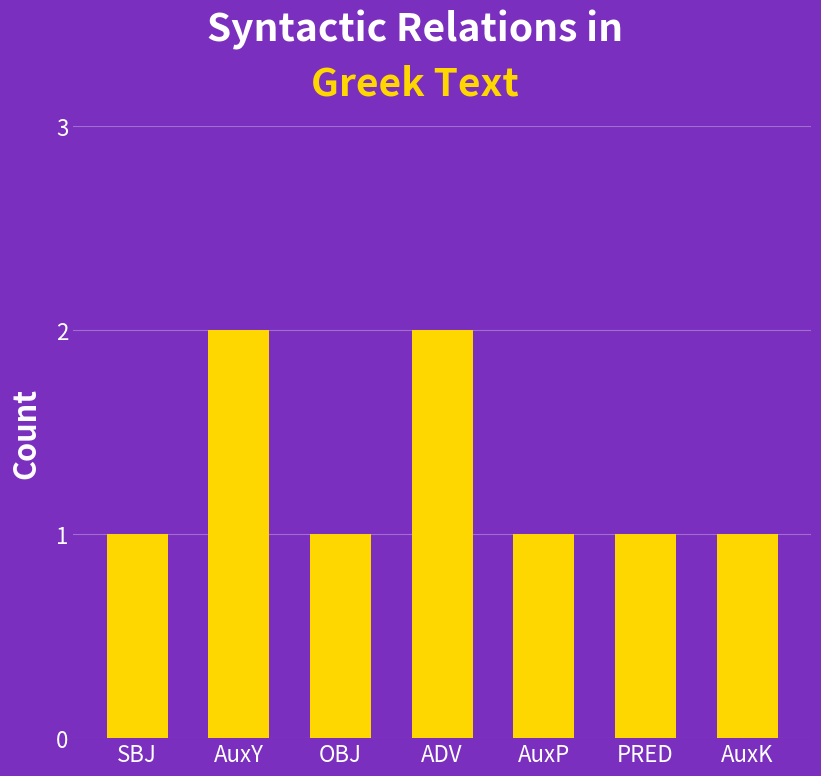

What is the sum of all values?

9